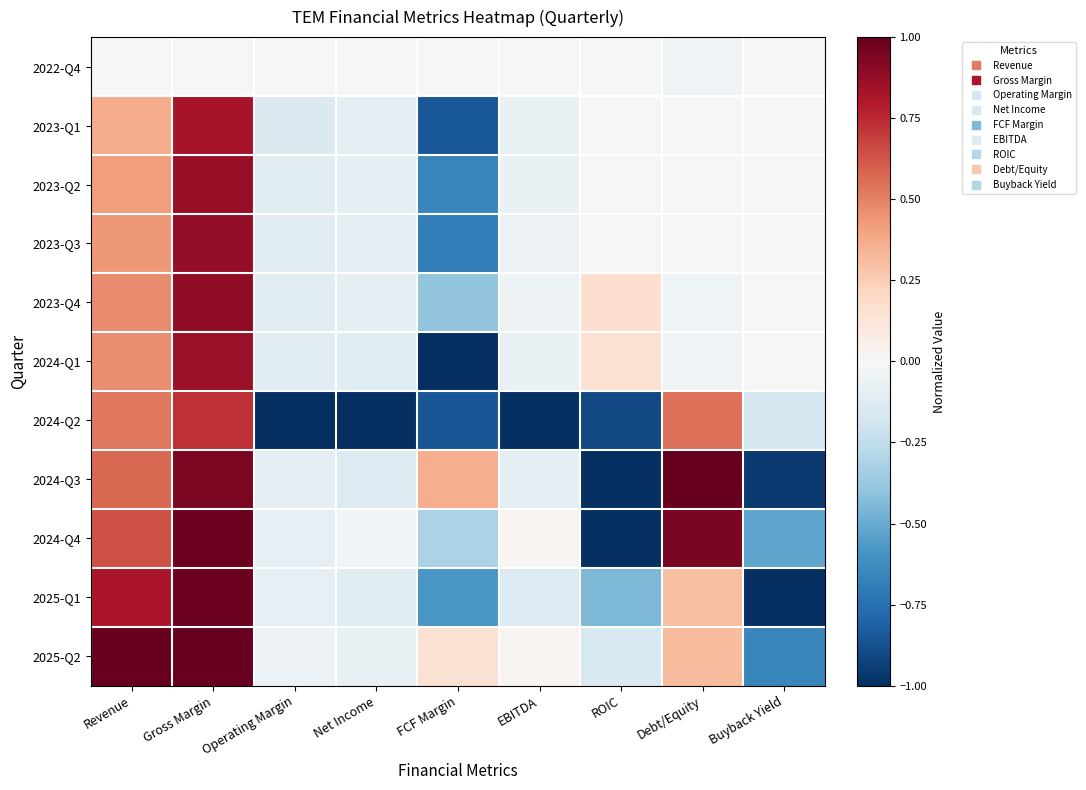

At how many categories does at least one series exceed 0?

6